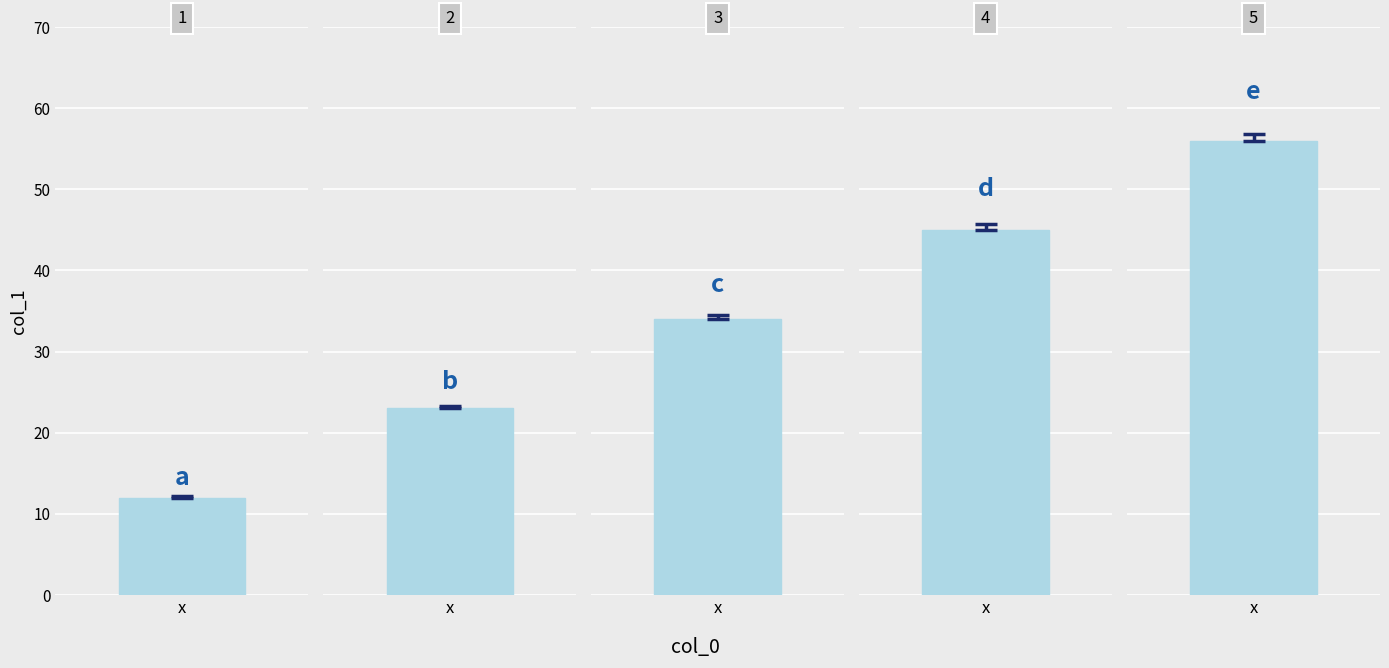

What is the difference between the second highest and minimum values?

33